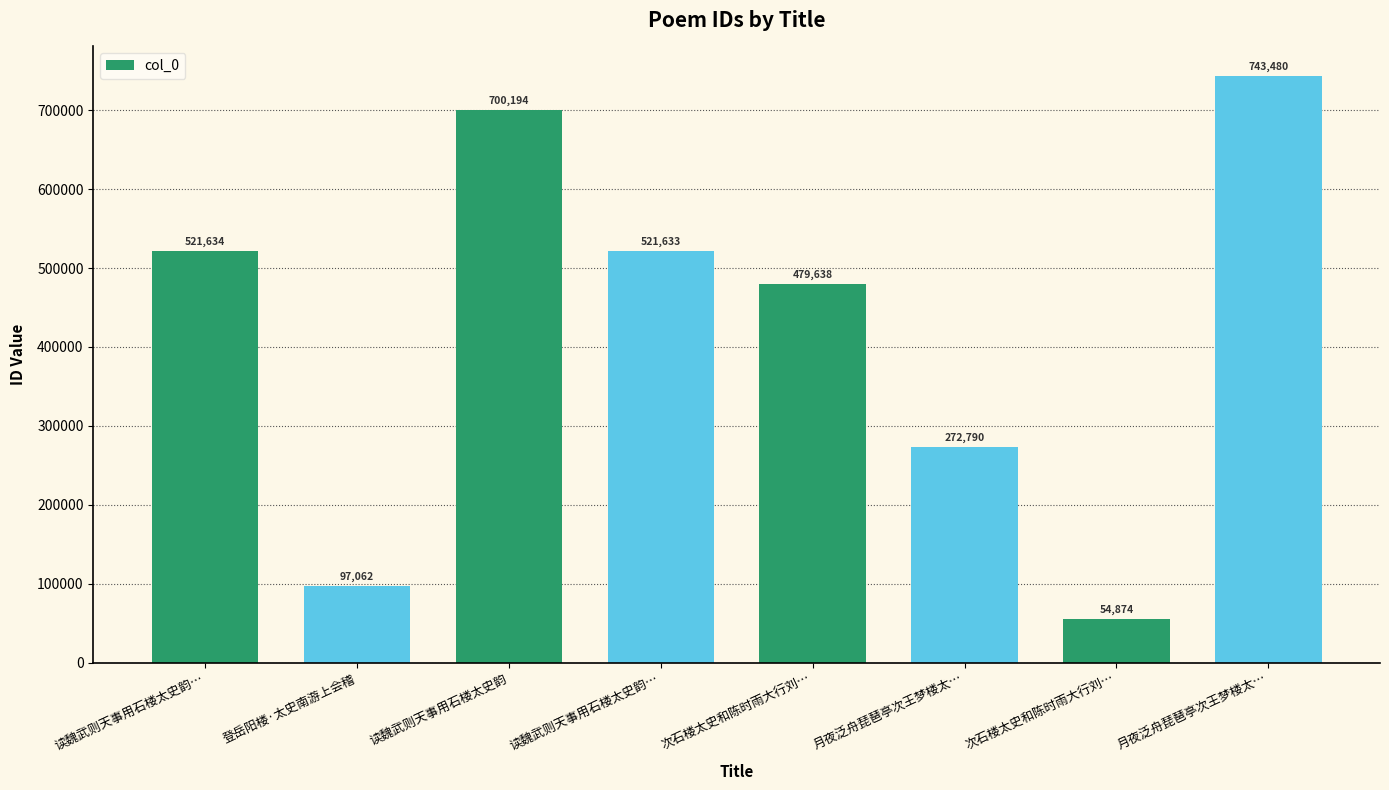

Count the number of categories in the chart.

8